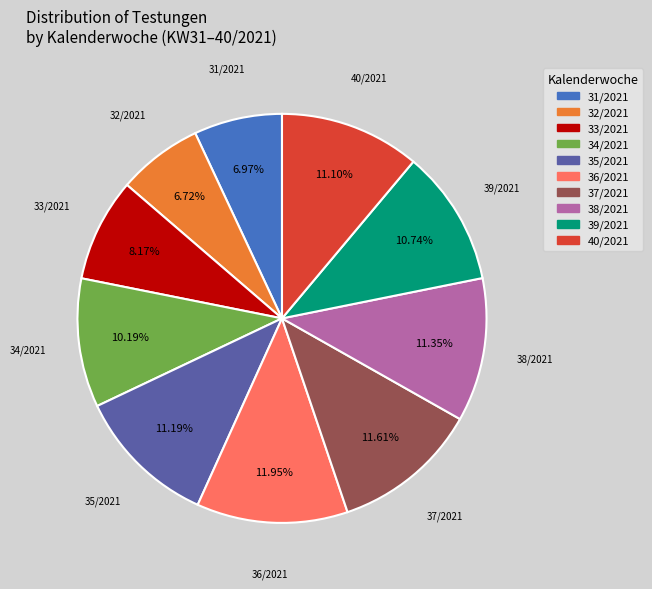

Combined, what portion of the pie is 31/2021 and 33/2021?

15.1%